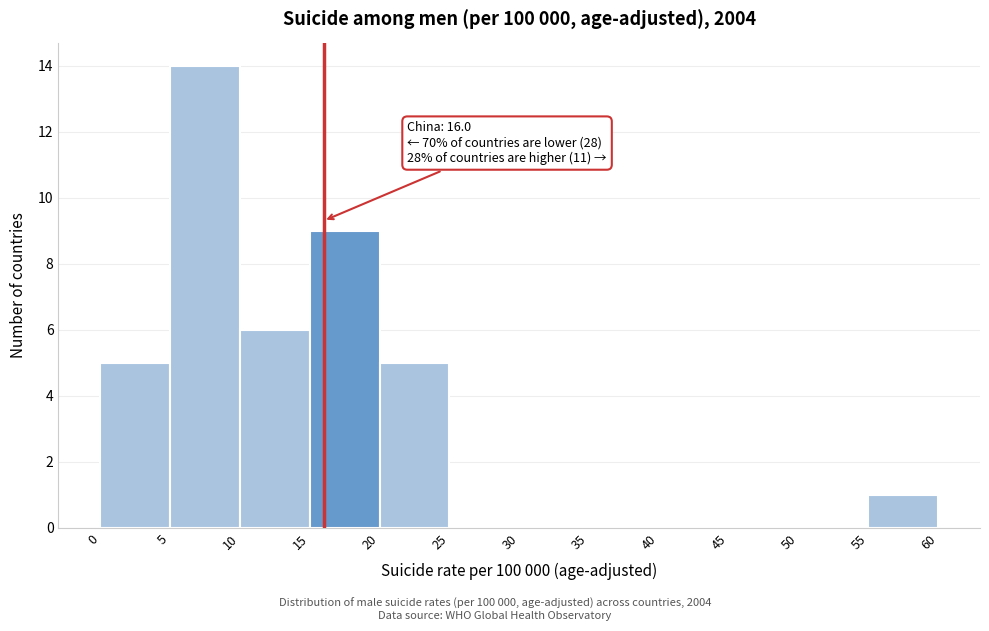

Over which range of the x-axis is the bar tallest?

5 to 10